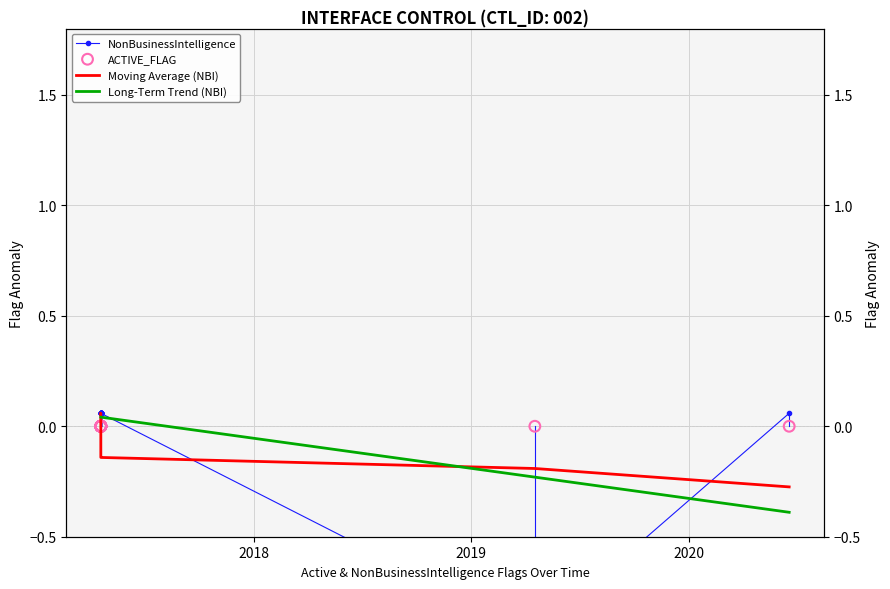

Is the value of Moving Average (NBI) at 3 greater than the value of ACTIVE_FLAG at 4?

Yes